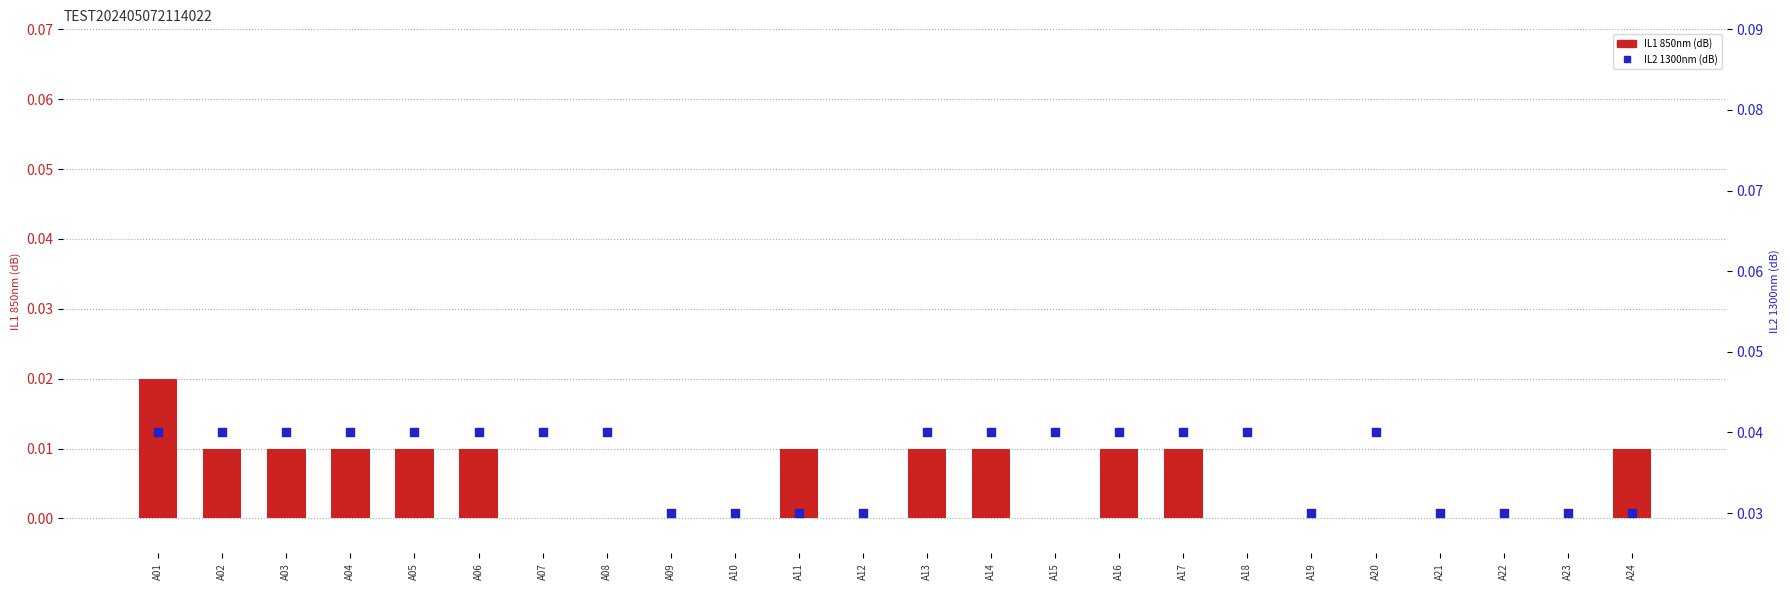

Which series contains the lowest Y value?

IL1 850nm